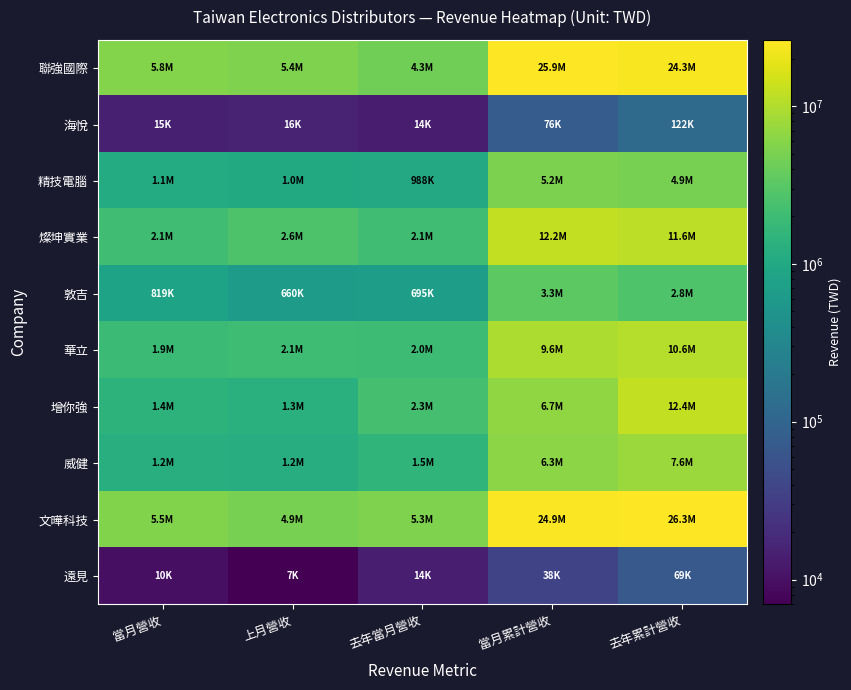

At which category is the sum across all series the highest?

去年累計營收